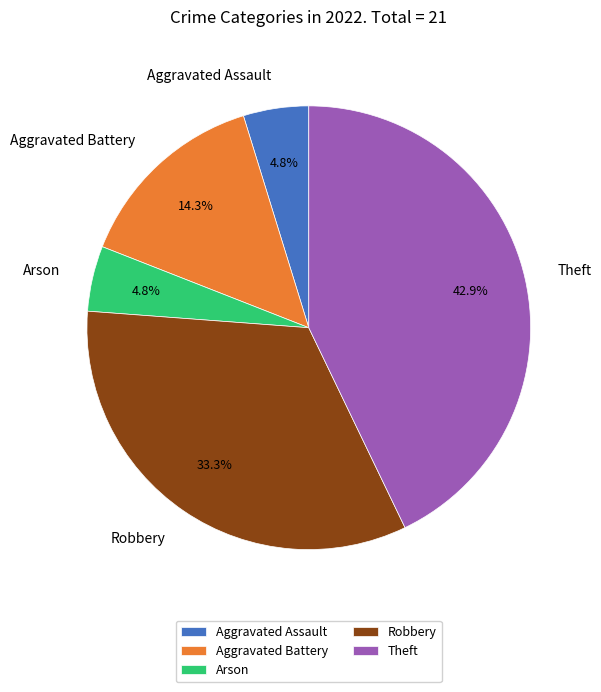

Which category has the biggest portion of the pie?

Theft